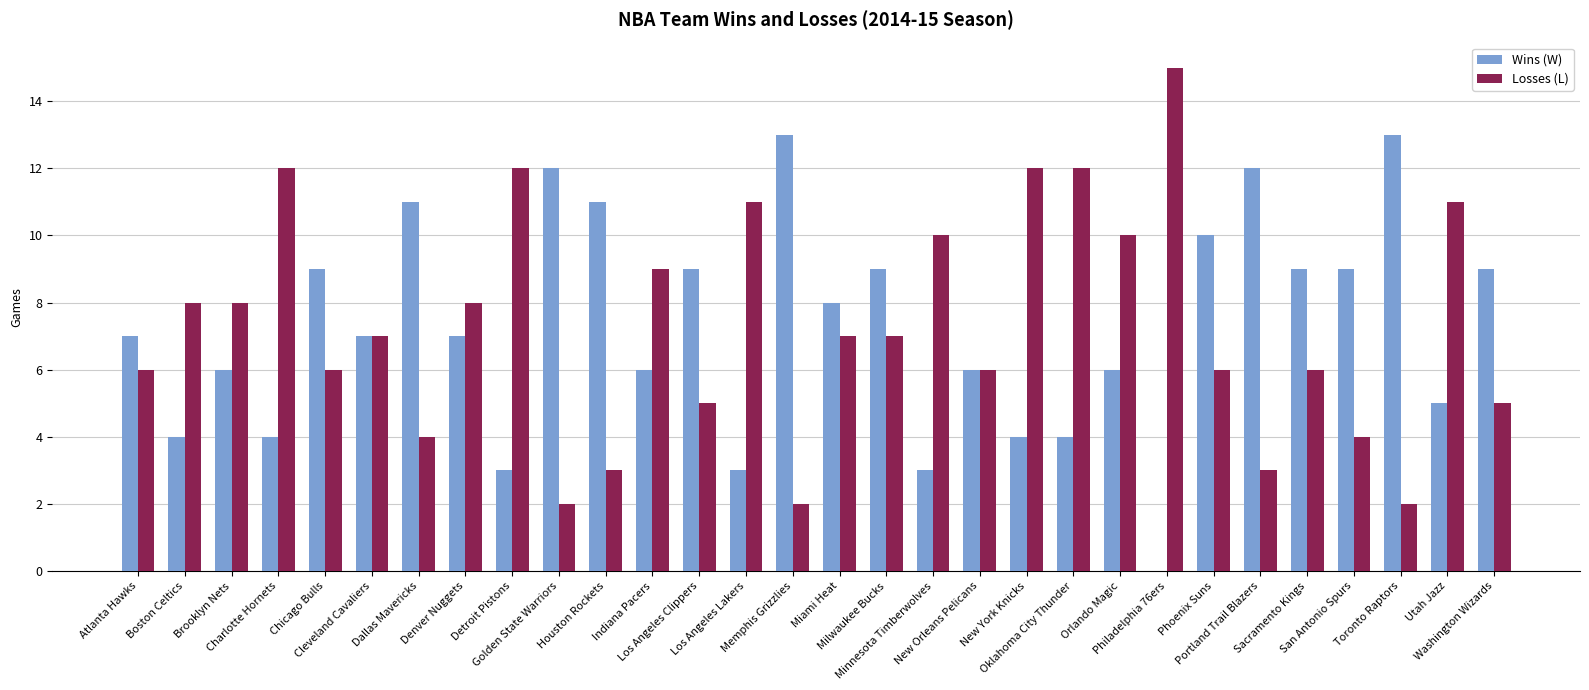

What is the sum of all Wins (W) values?

219